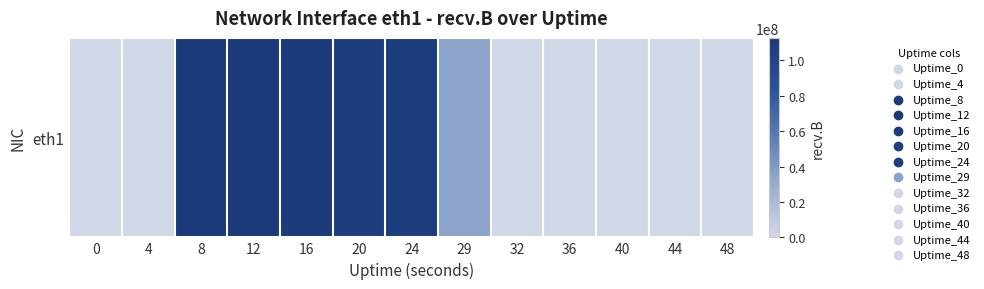

How many positive values are there?

6